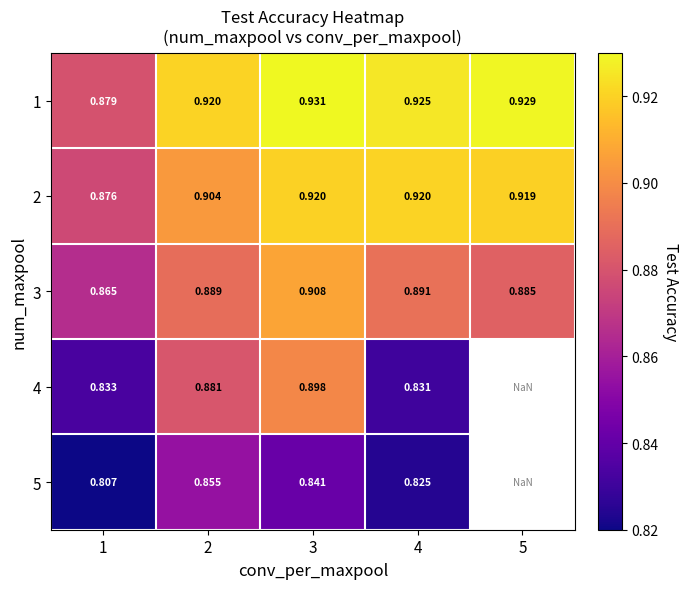

At which category does the chart reach its minimum across all series?

1